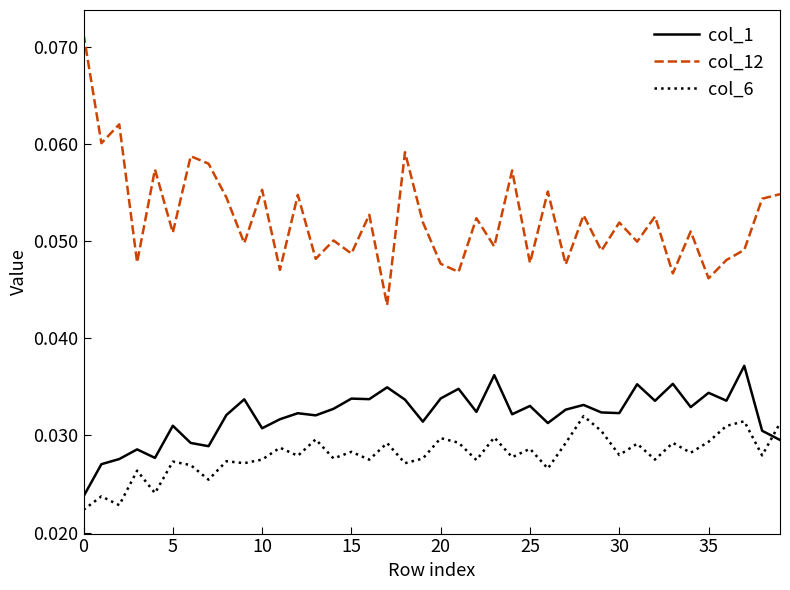

Rank the series by their average value, from highest to lowest.

col_12, col_1, col_6